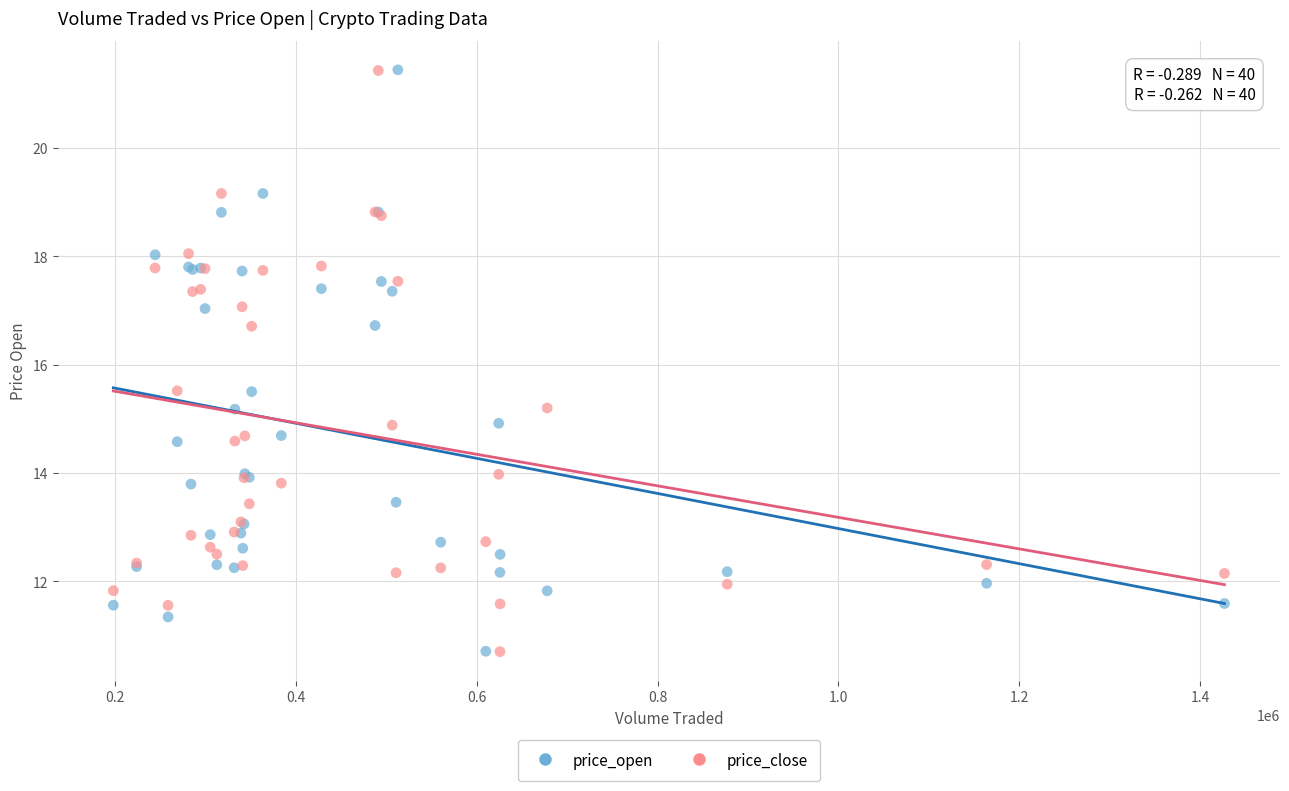

What is the X range (max minus min) for the scatter plot?

1228682.8